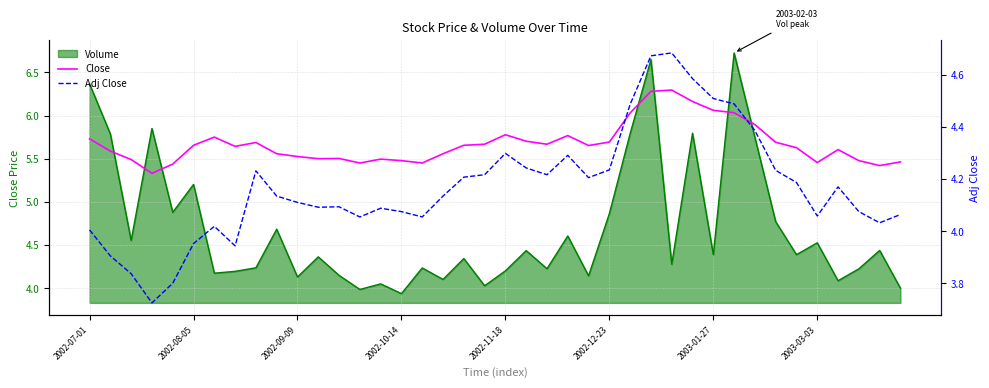

Does the chart display data point markers on the line(s)?

No